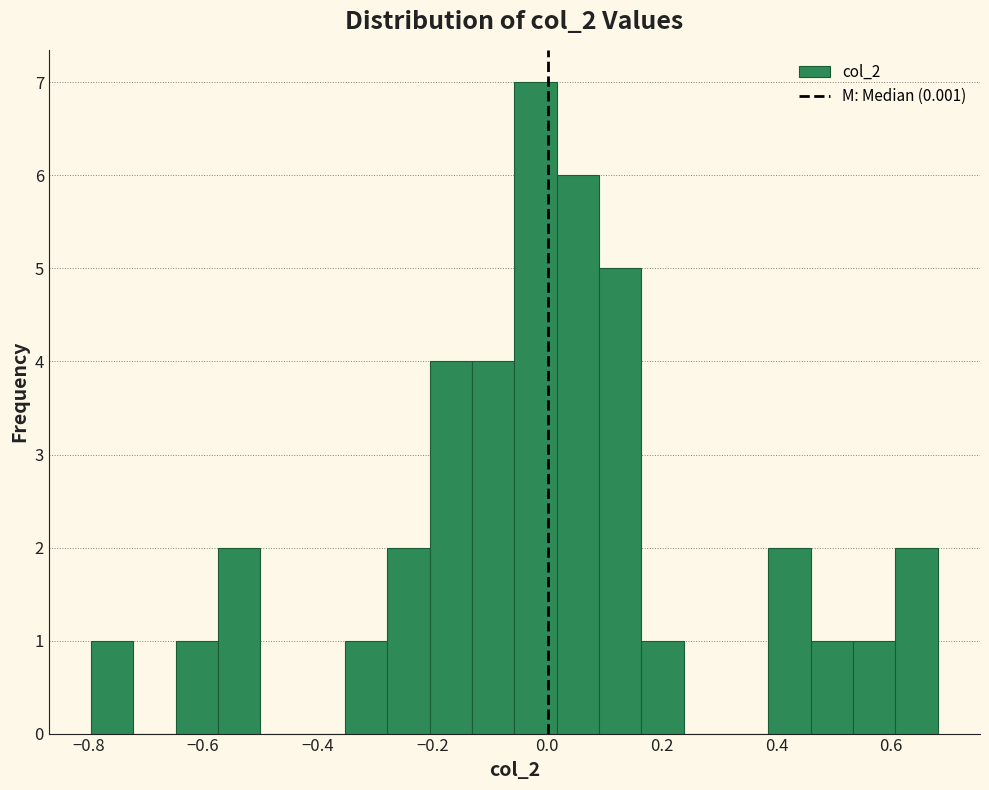

Read against the x-axis, roughly where is the centre of the tallest bar?

-0.02